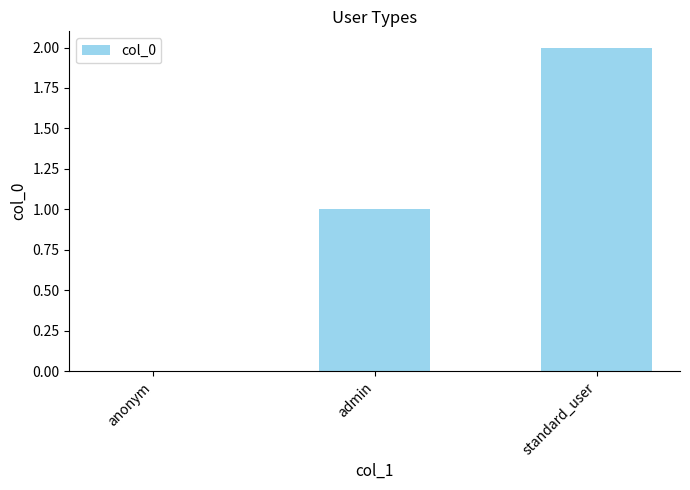

Reading right to left, extract all data points from this chart.

2	1	0